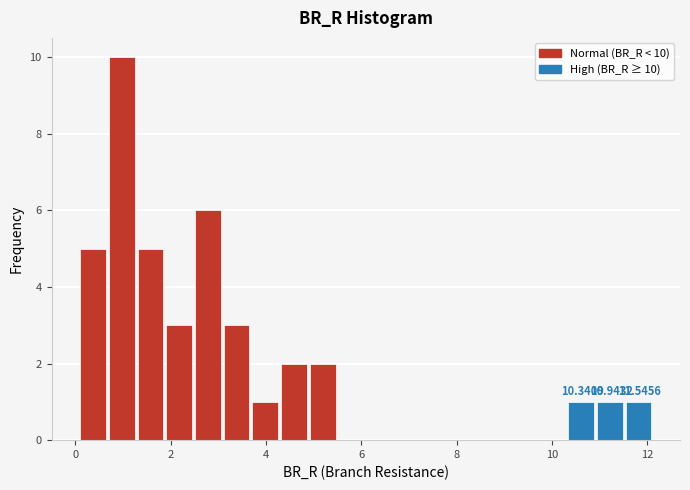

Read against the x-axis, roughly where is the centre of the tallest bar?

1.0